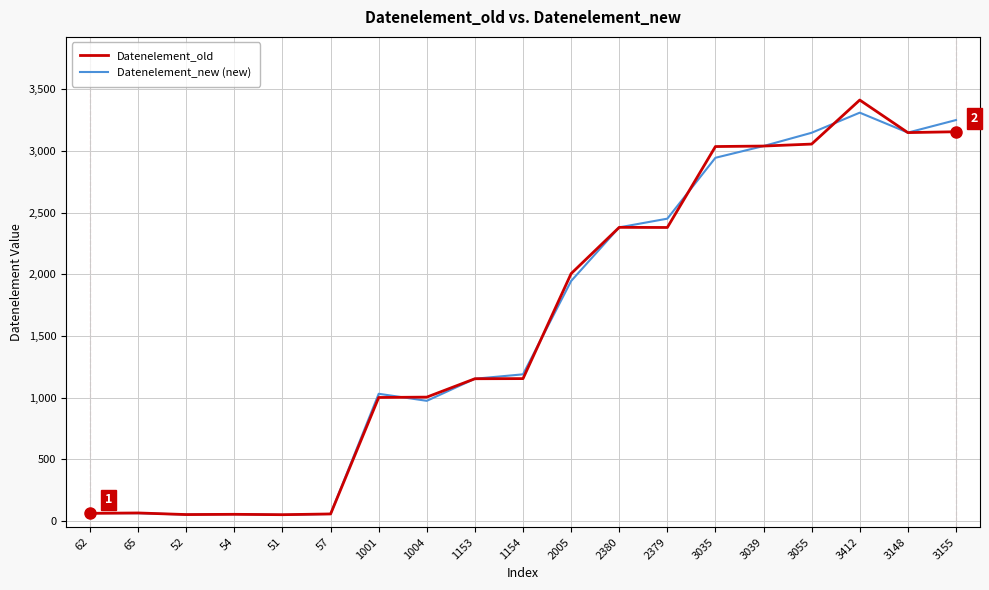

What is the difference between the Datenelement_old values at 54 and 62?

8.0